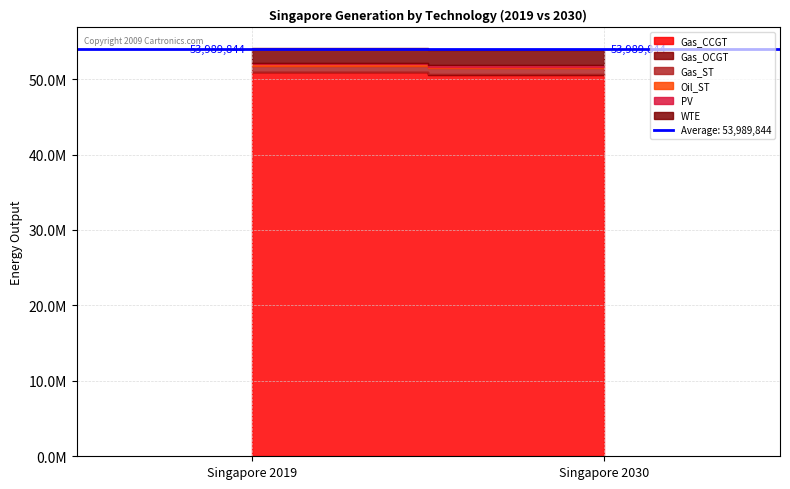

At how many categories does at least one series exceed 39689552?

2